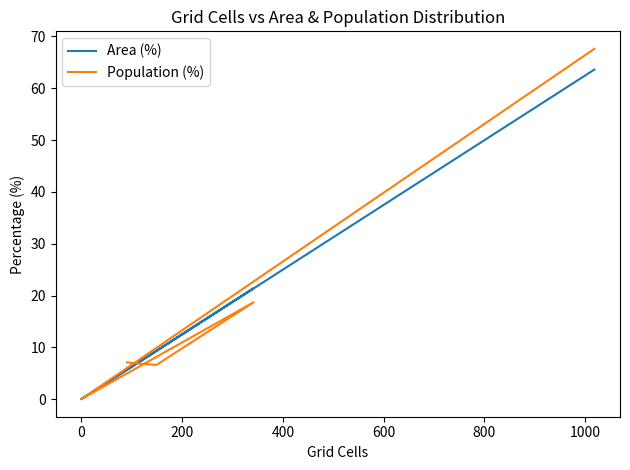

Is this an area chart (filled region under the line)?

No